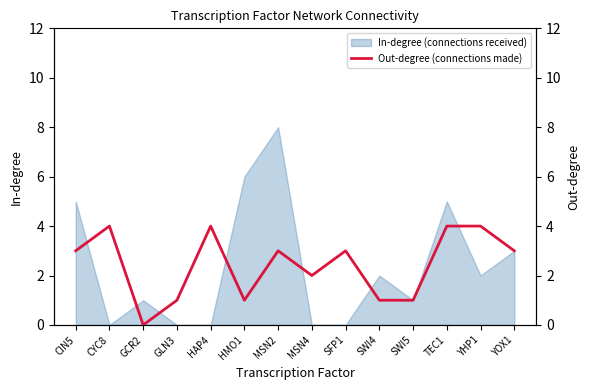

True or false: the data shows 4 at CYC8.

True